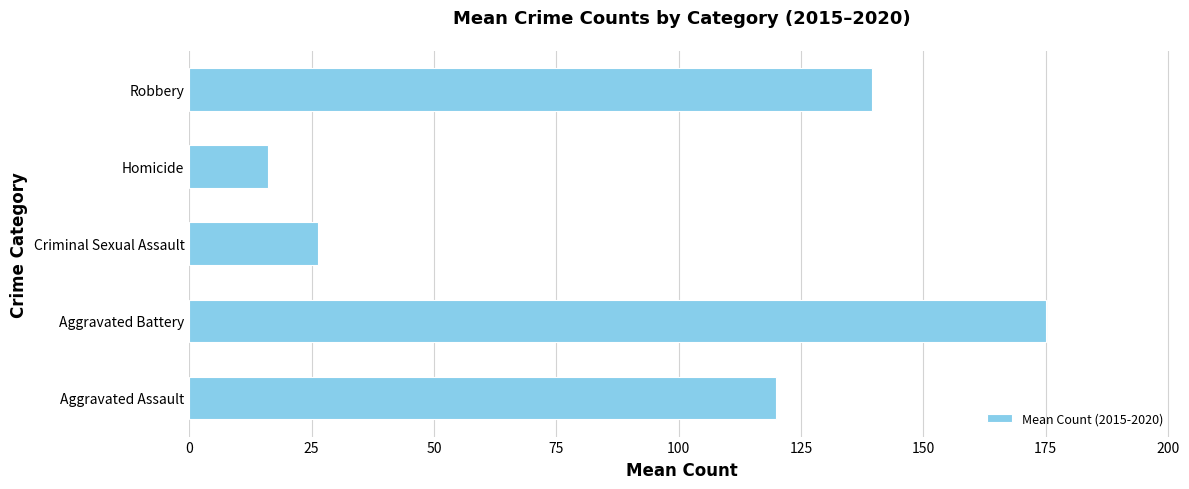

Which category has the highest value across all series?

Aggravated Battery